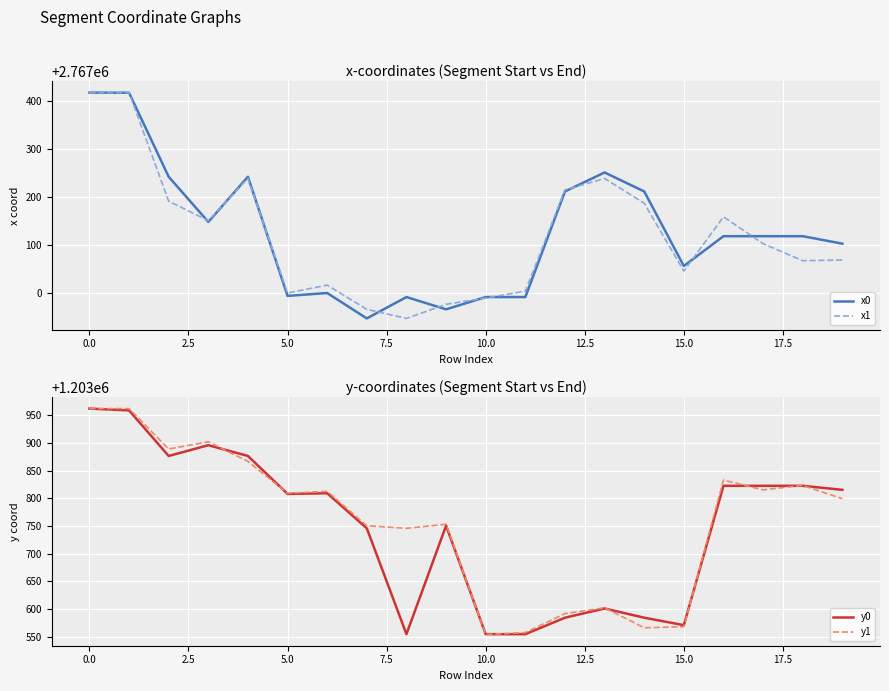

How many data points does each series have?

20